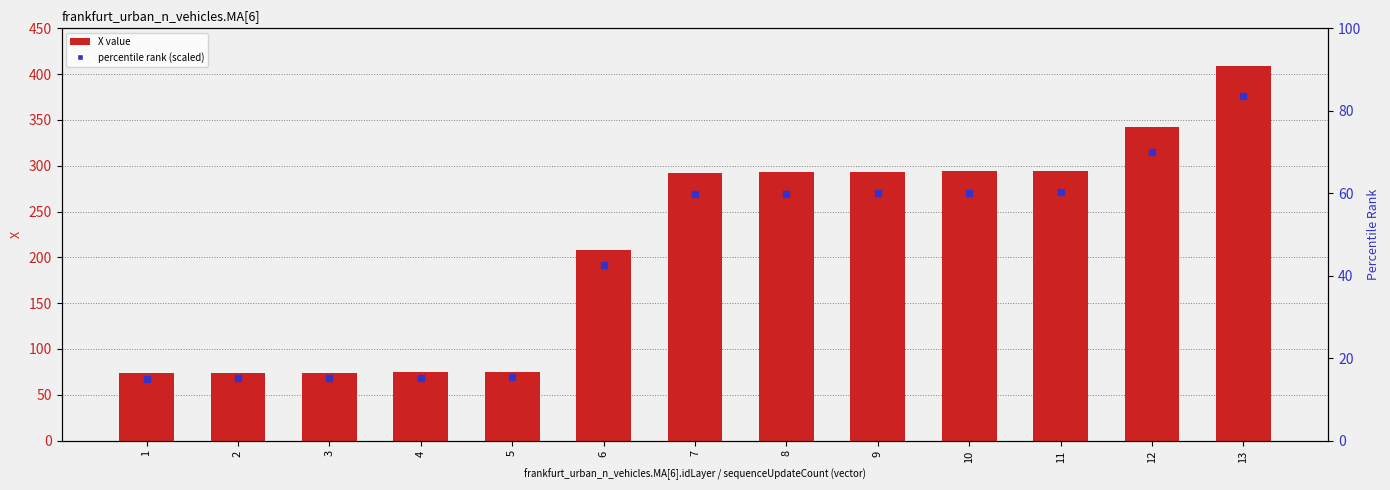

What is the difference between the maximum and second lowest values?

334.9